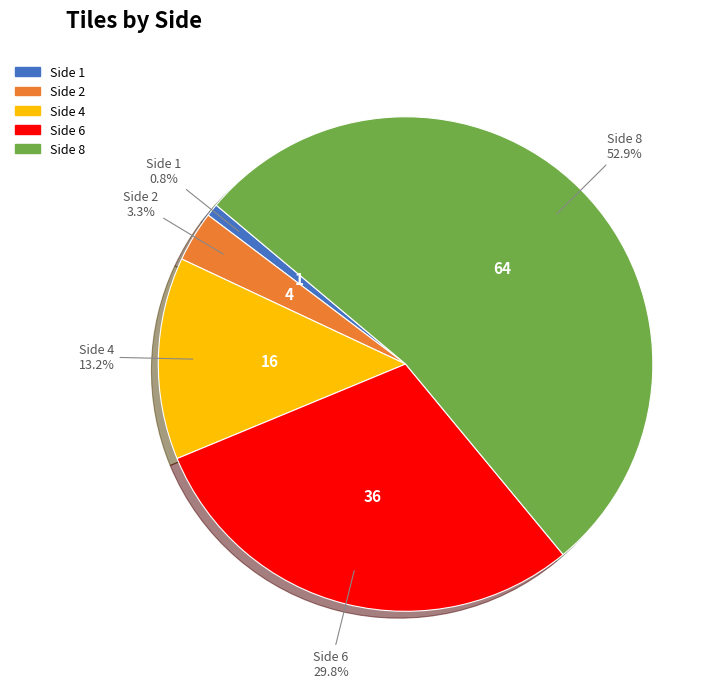

How many slices are in this pie chart?

5